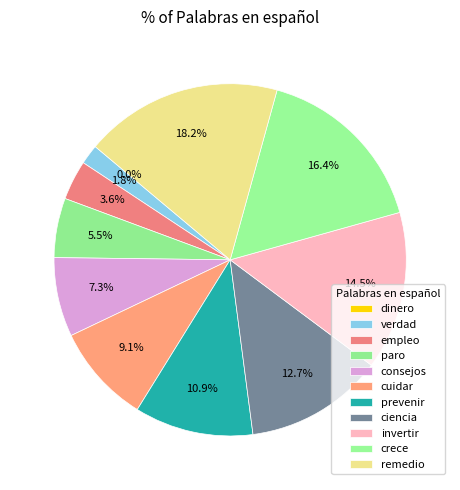

What portion of the pie excludes invertir?

85.5%